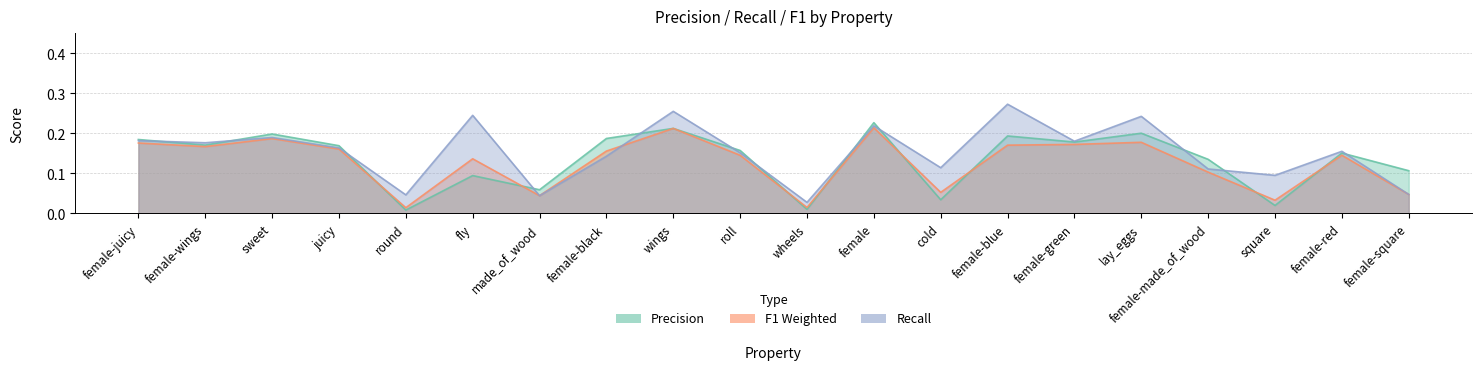

What position from the left is sweet?

3